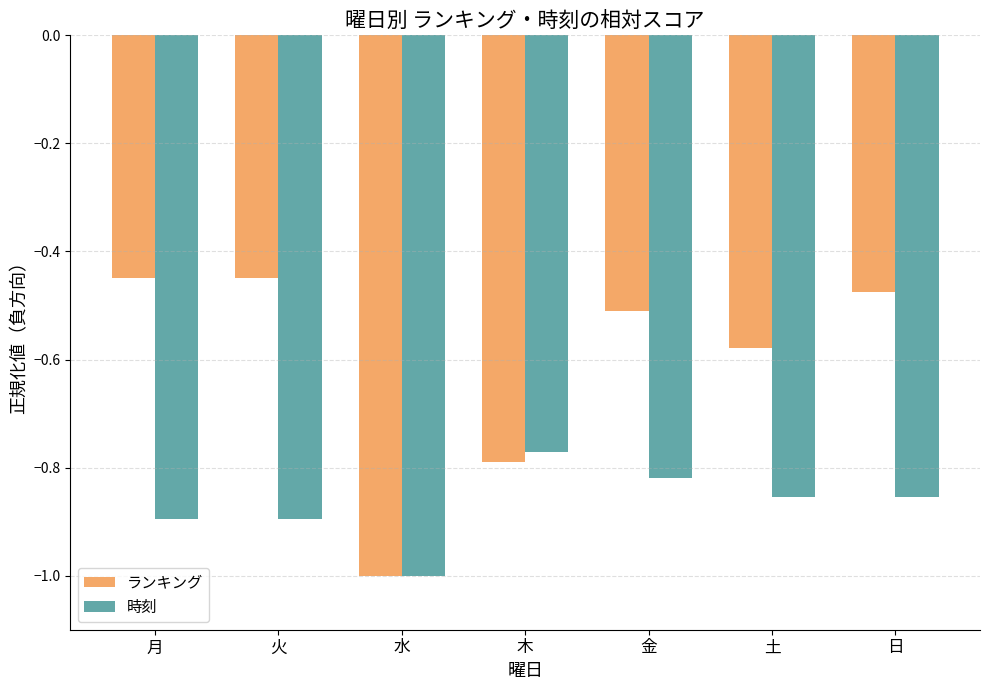

Where is 時刻 nearest to the value 0?

木